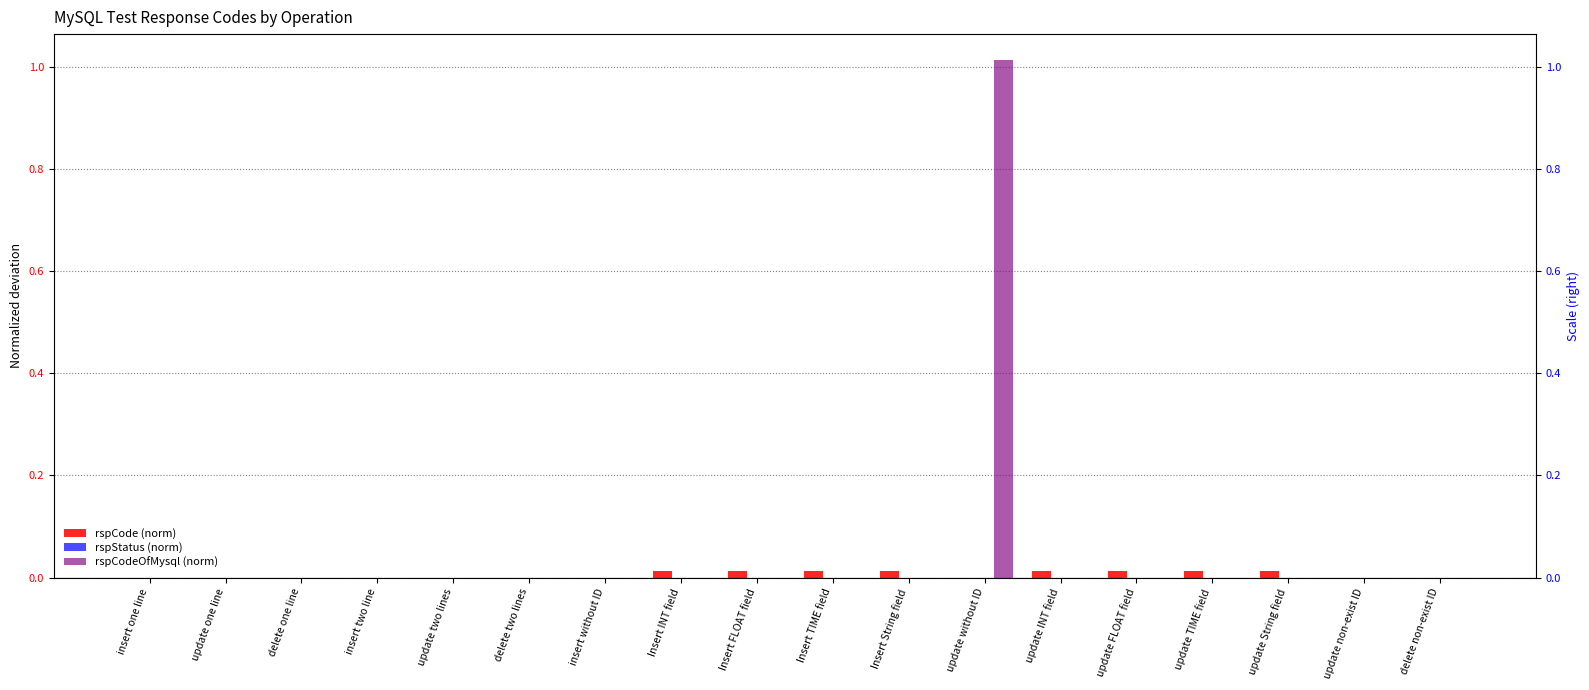

What is the label of the 6th bar from the left?

delete two lines